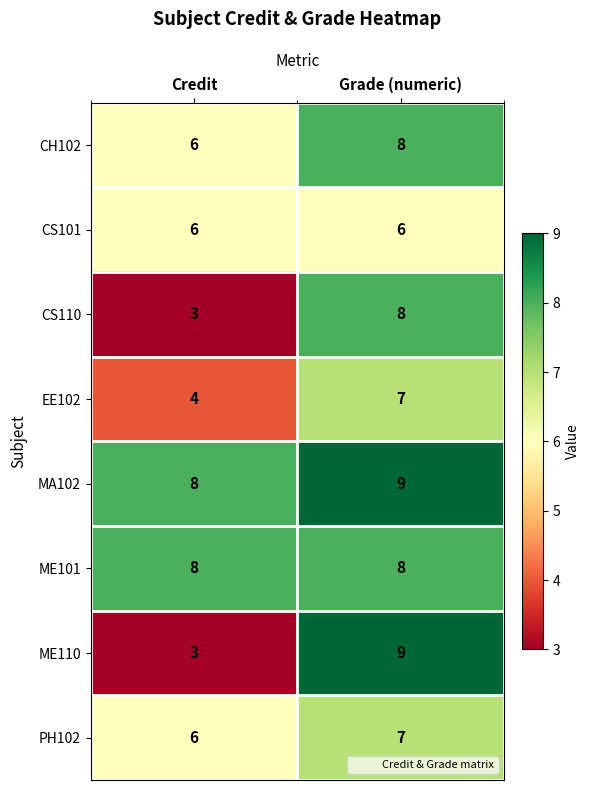

Reading left to right, list all the values displayed in this chart.

CH102: Credit=6	Grade (numeric)=8
CS101: Credit=6	Grade (numeric)=6
CS110: Credit=3	Grade (numeric)=8
EE102: Credit=4	Grade (numeric)=7
MA102: Credit=8	Grade (numeric)=9
ME101: Credit=8	Grade (numeric)=8
ME110: Credit=3	Grade (numeric)=9
PH102: Credit=6	Grade (numeric)=7